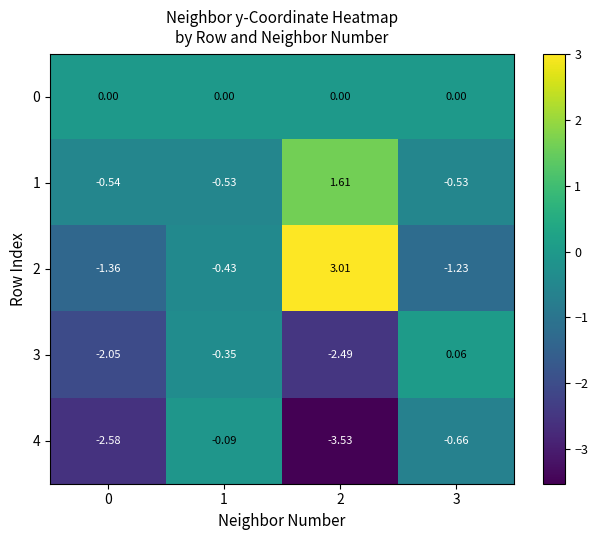

Which series has the largest total across all categories?

1